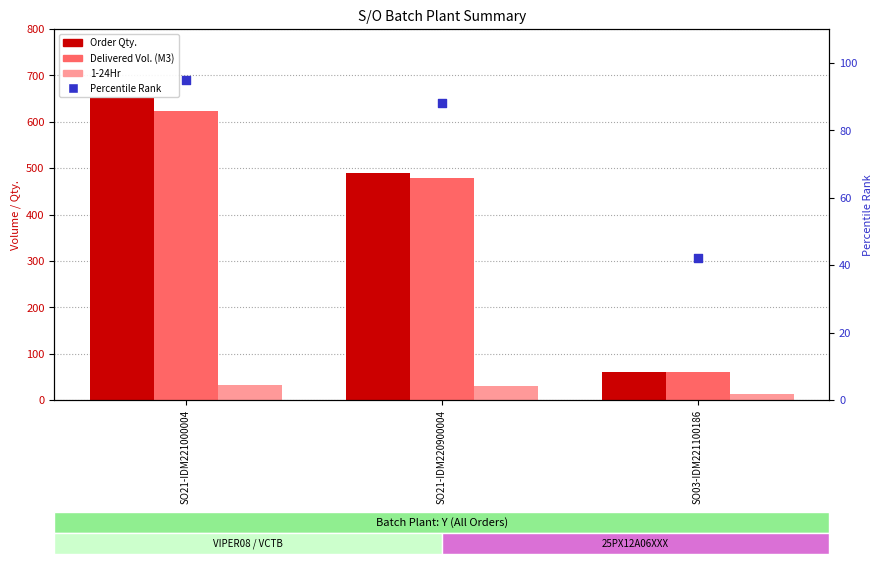

What are all the series names shown in the legend?

Order Qty., Delivered Vol. (M3), 1-24Hr, Percentile Rank